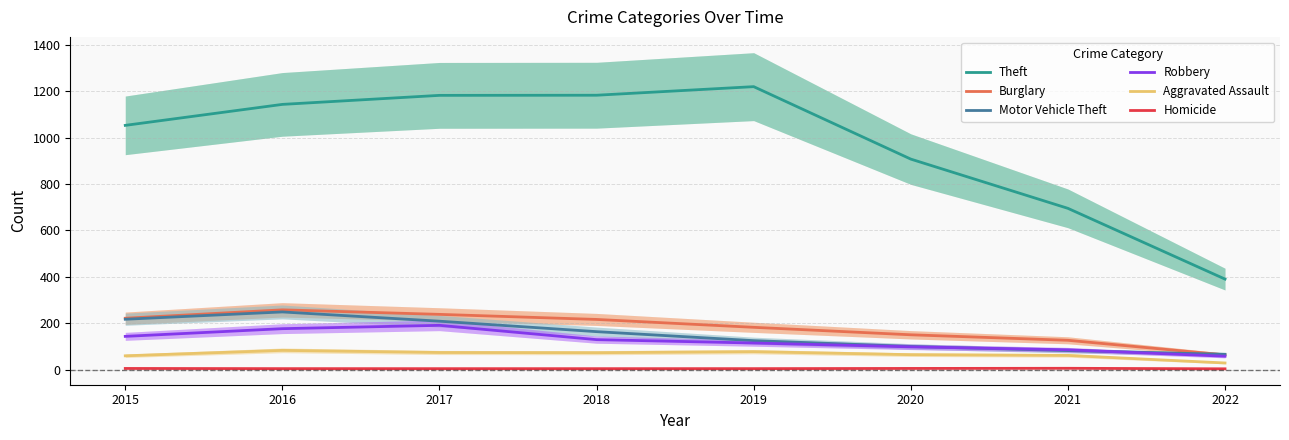

What value does the Robbery series have at 2021?

85.3